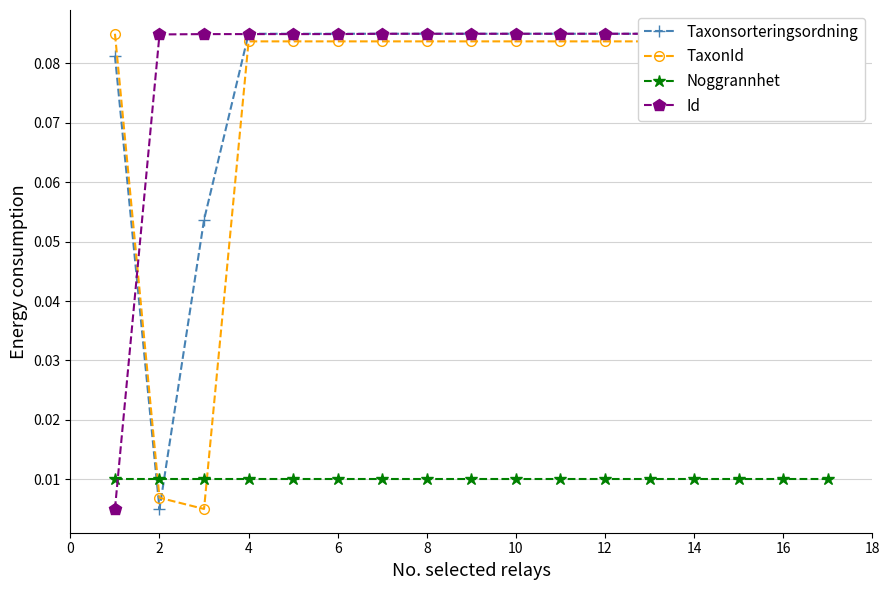

Which series has the largest total across all categories?

Id